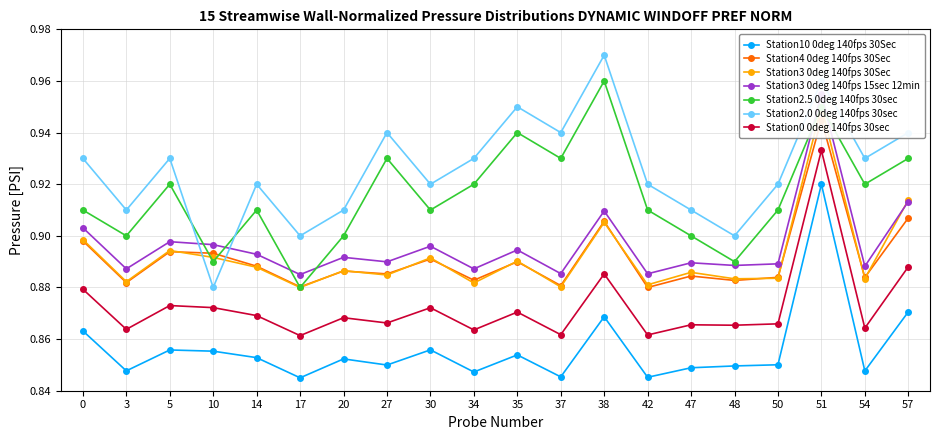

At which category does the chart reach its minimum across all series?

17